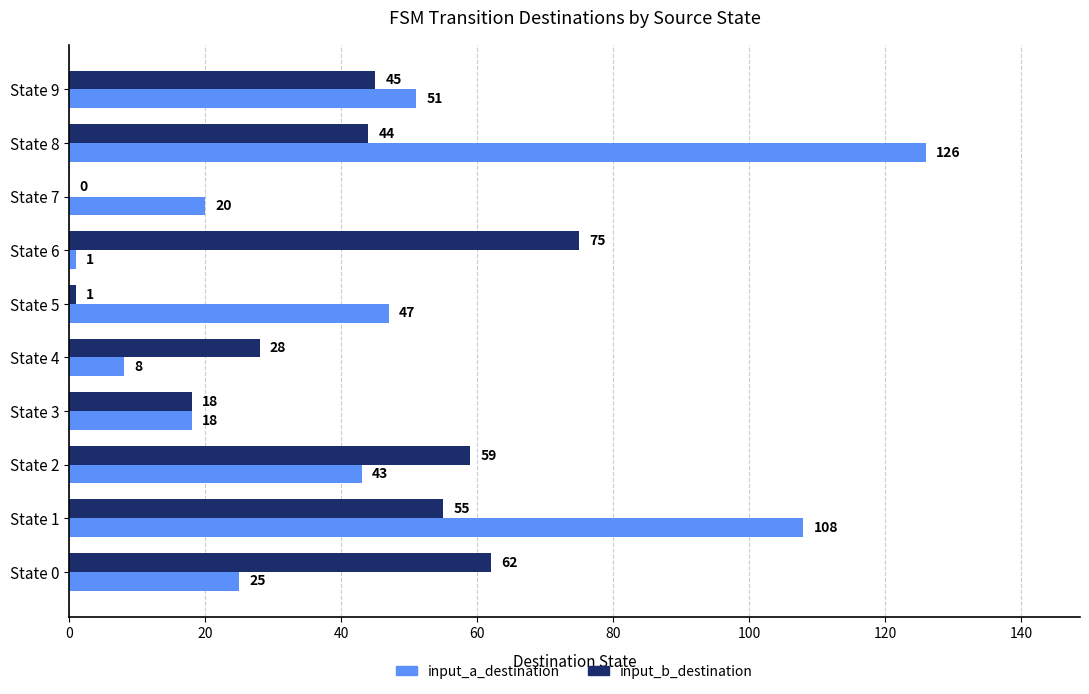

What is the sum of all input_a_destination values?

447